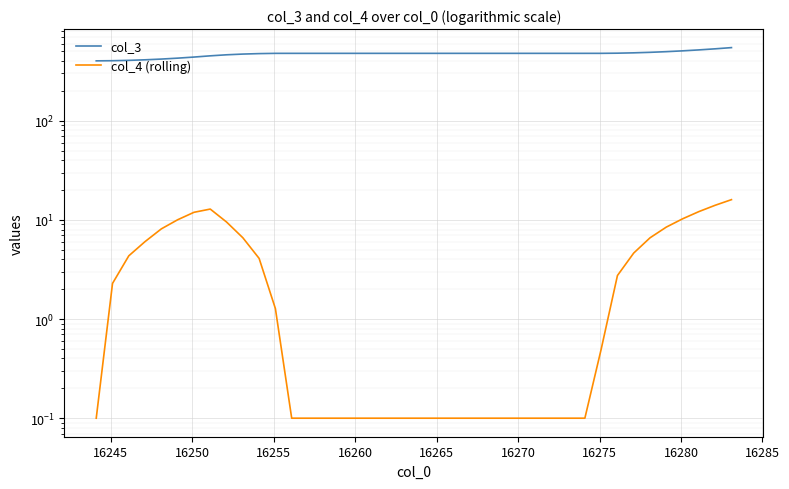

Rank the series by their maximum value, from lowest to highest.

col_4 (rolling), col_3